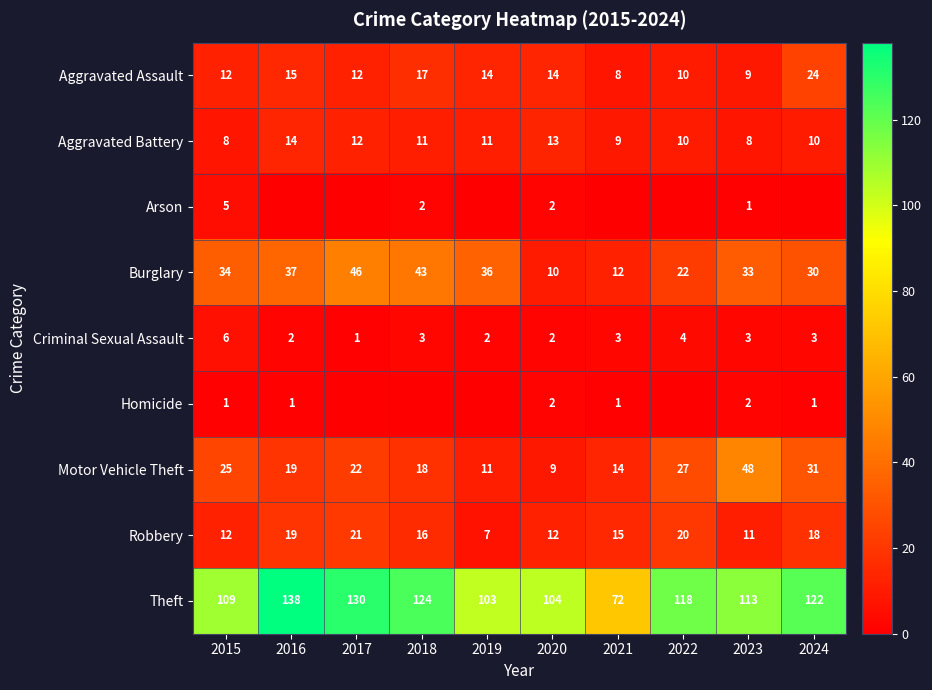

What is the difference between the second highest and minimum values in the Burglary series?

33